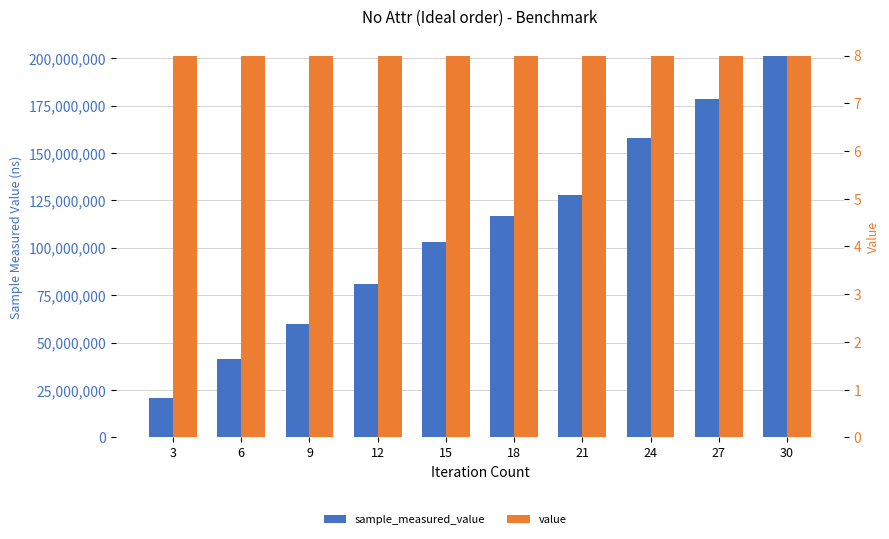

What is the spread (max minus min) of values at 24?

158084028